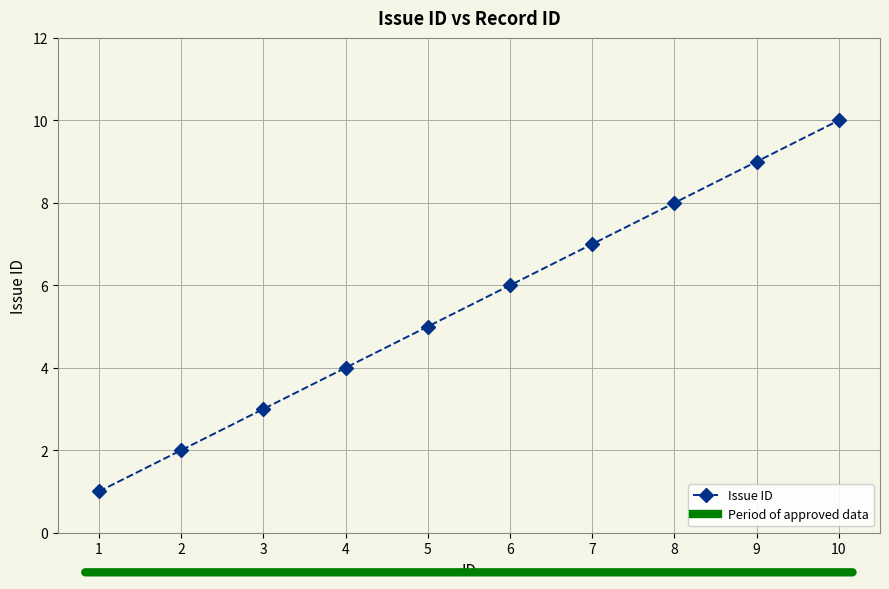

The value at 5 is 5. True or false?

True